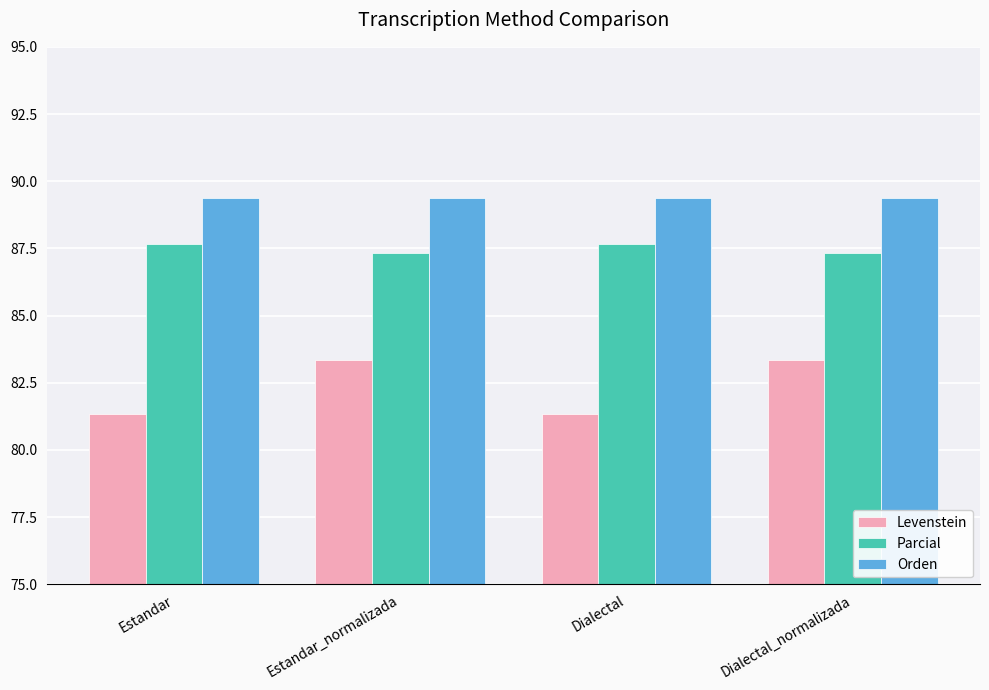

What is the average value of the Parcial series?

87.5